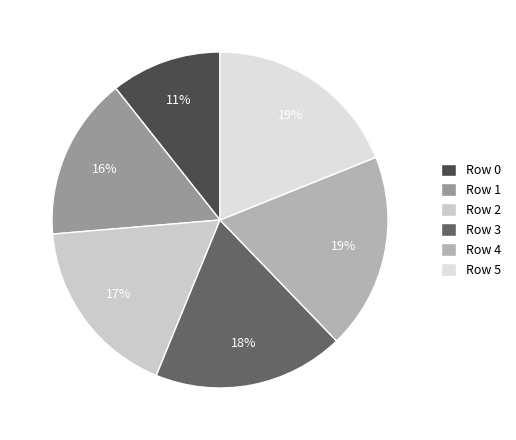

To the nearest percent, what percentage of the pie is Row 4?

19%